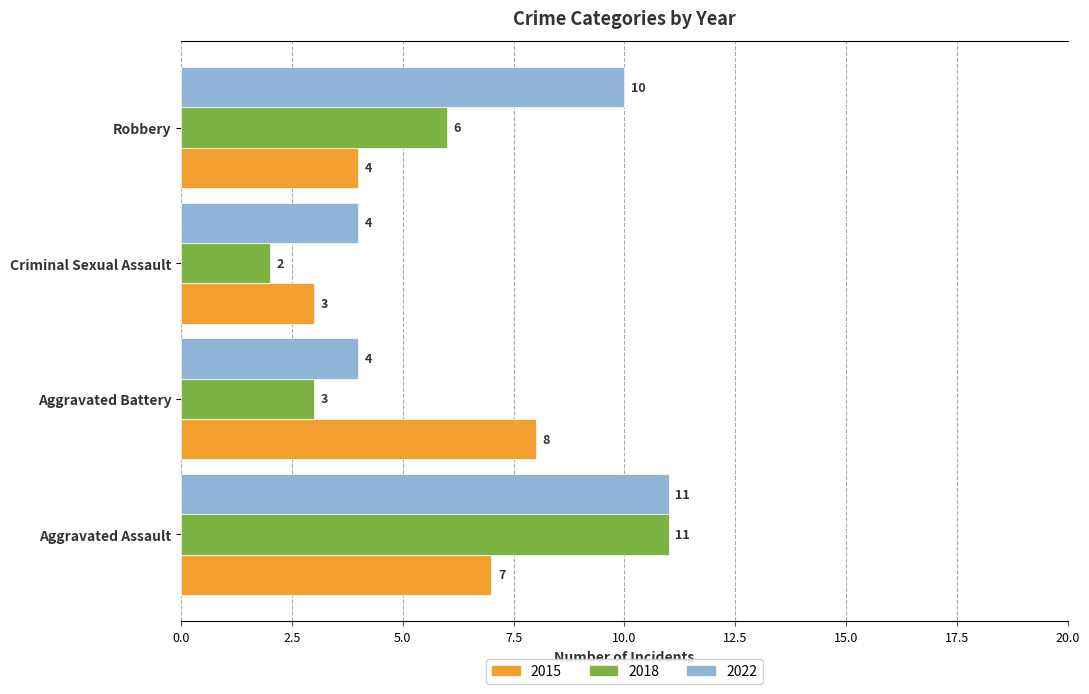

What is the minimum value shown in the chart?

2